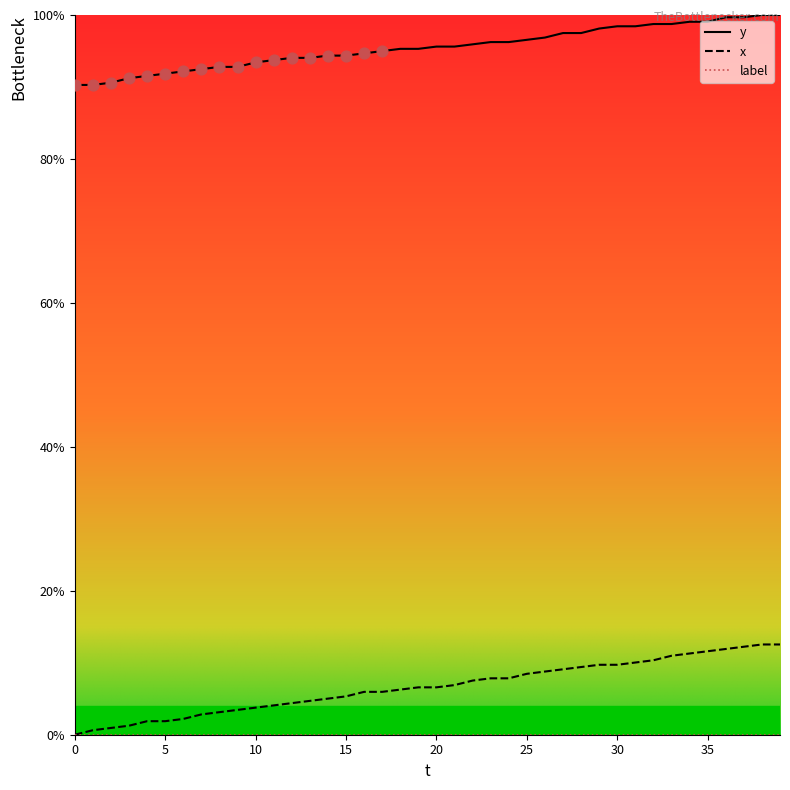

Which series has the largest total across all categories?

y